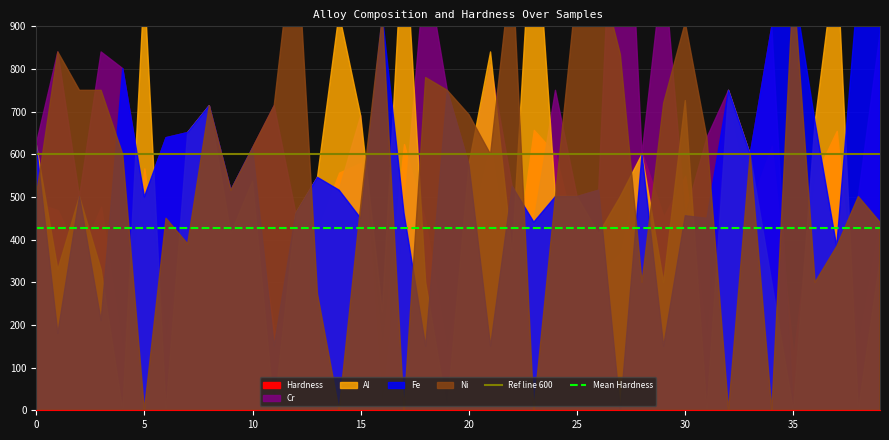

How many lines are shown in the chart?

2